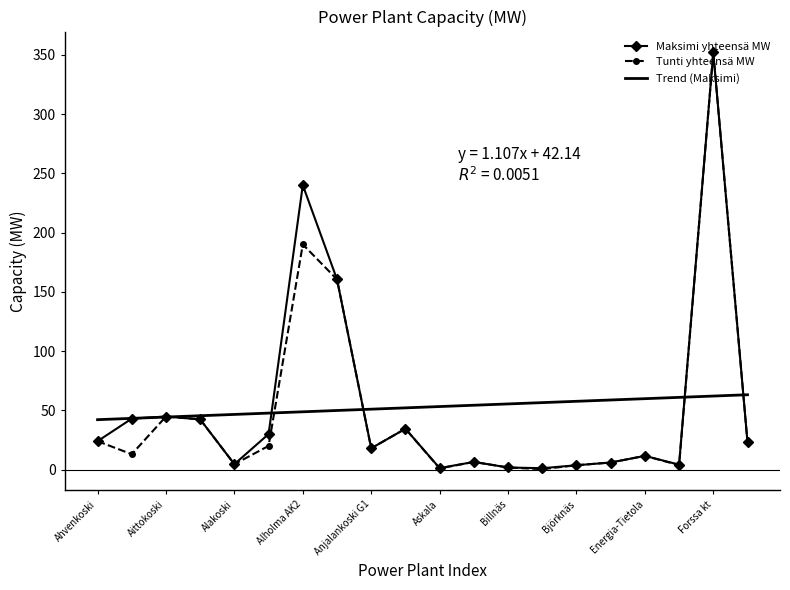

How many interior local valleys does the Tunti yhteensä MW series have?

6